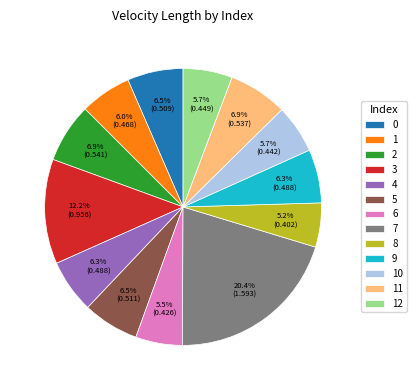

How much of the chart is everything except 11?

93.1%